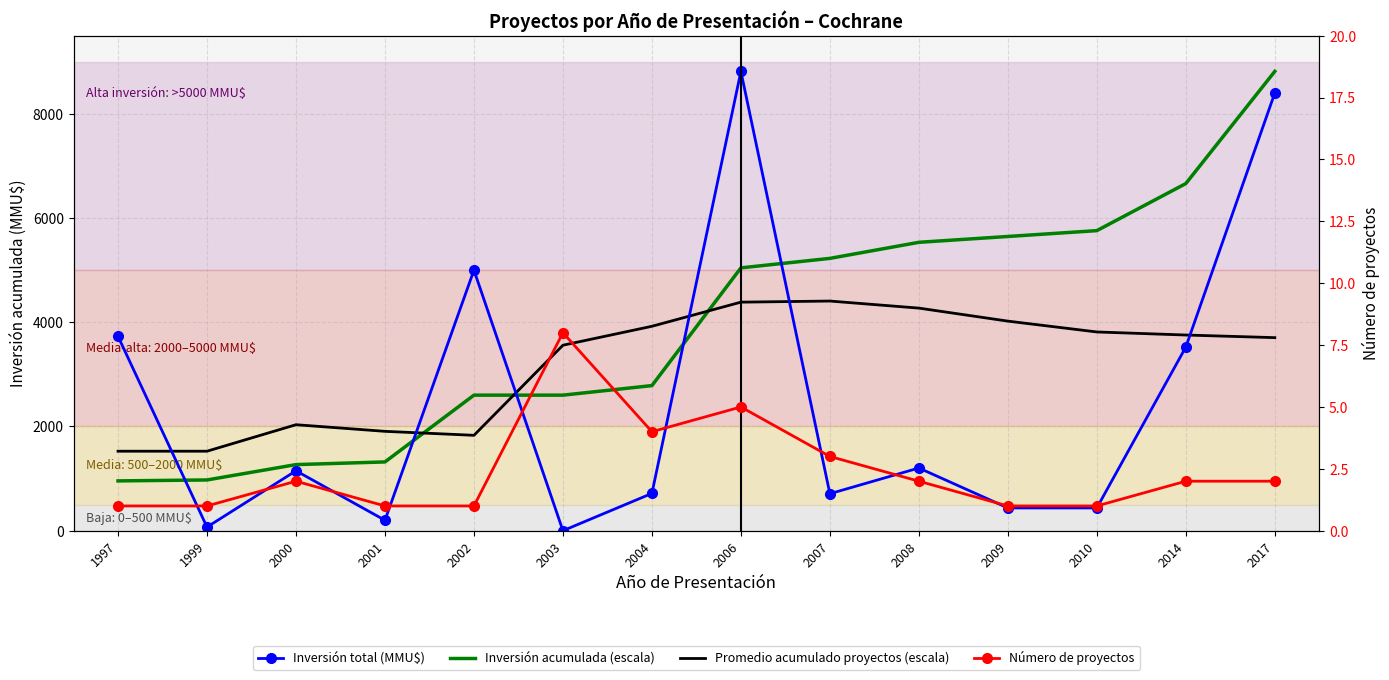

How many Número de proyectos values are between 1 and 3?

11